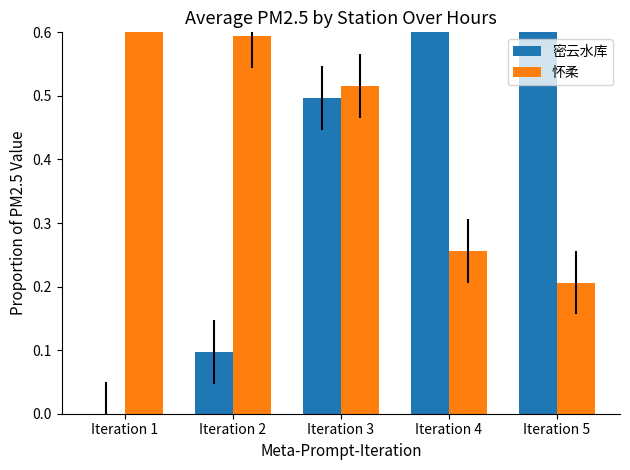

What is the value of the 密云水库 bar at the 4th from the left?

1.0